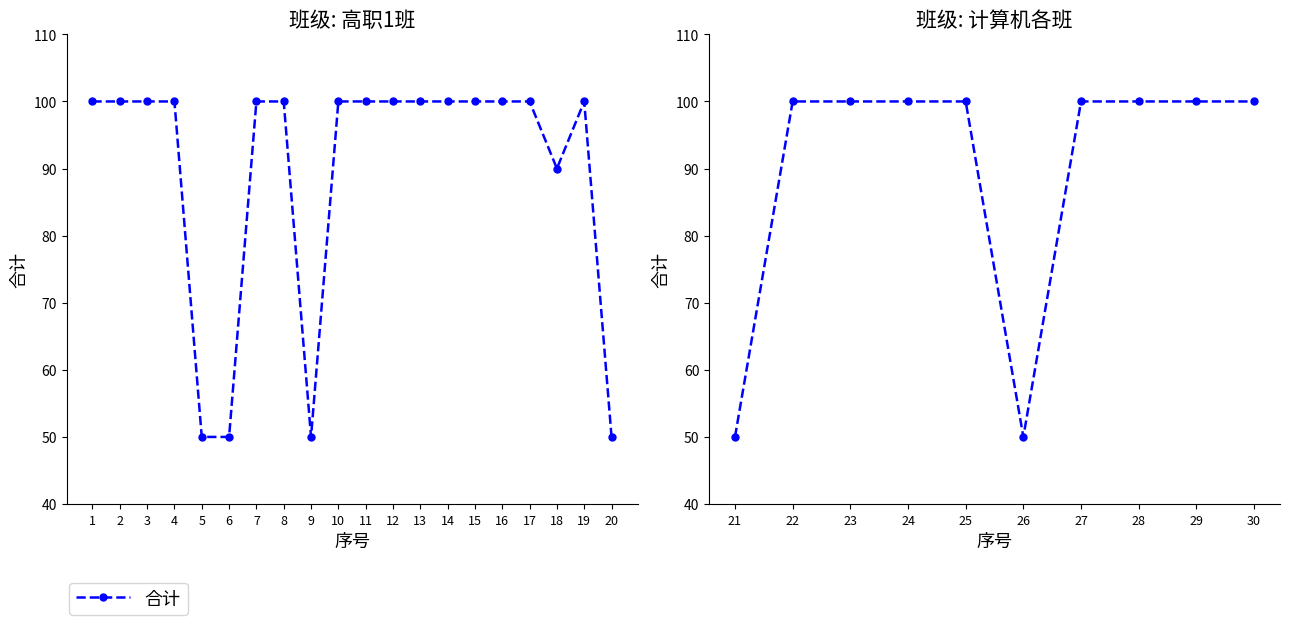

What is the average value?

90